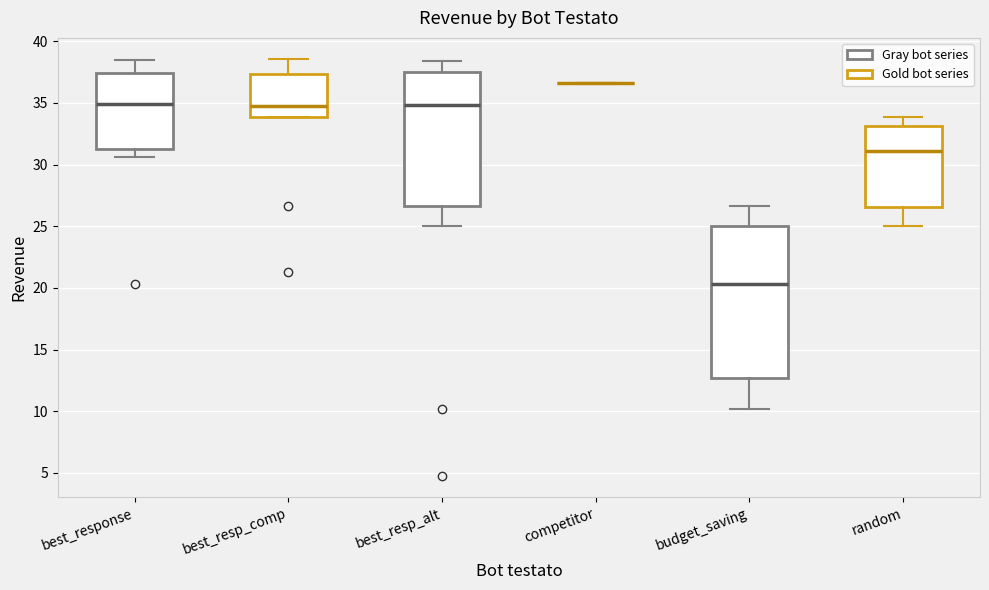

Where does the median line of the box for best_resp_comp sit on the y-axis? The values are not printed on the chart, so give them approximately, as read against the axis.

34.5